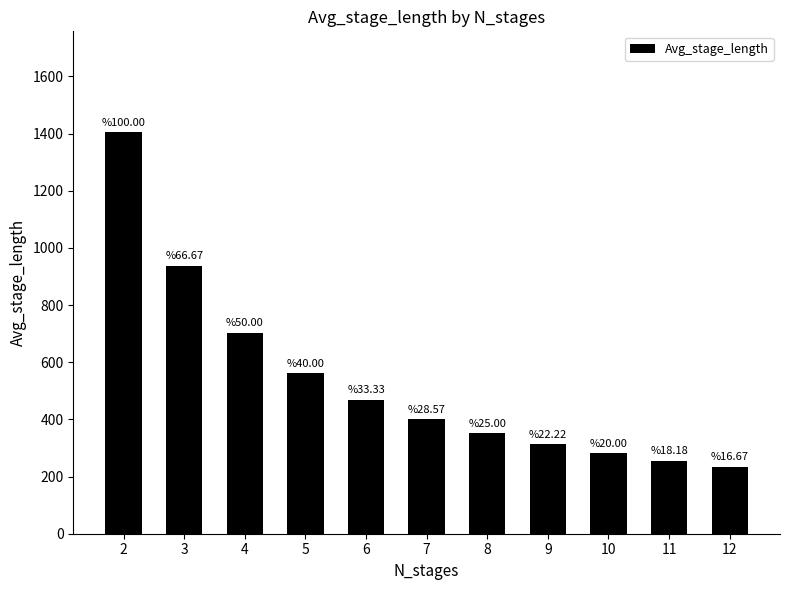

What is the difference between the second highest and minimum values?

703.0